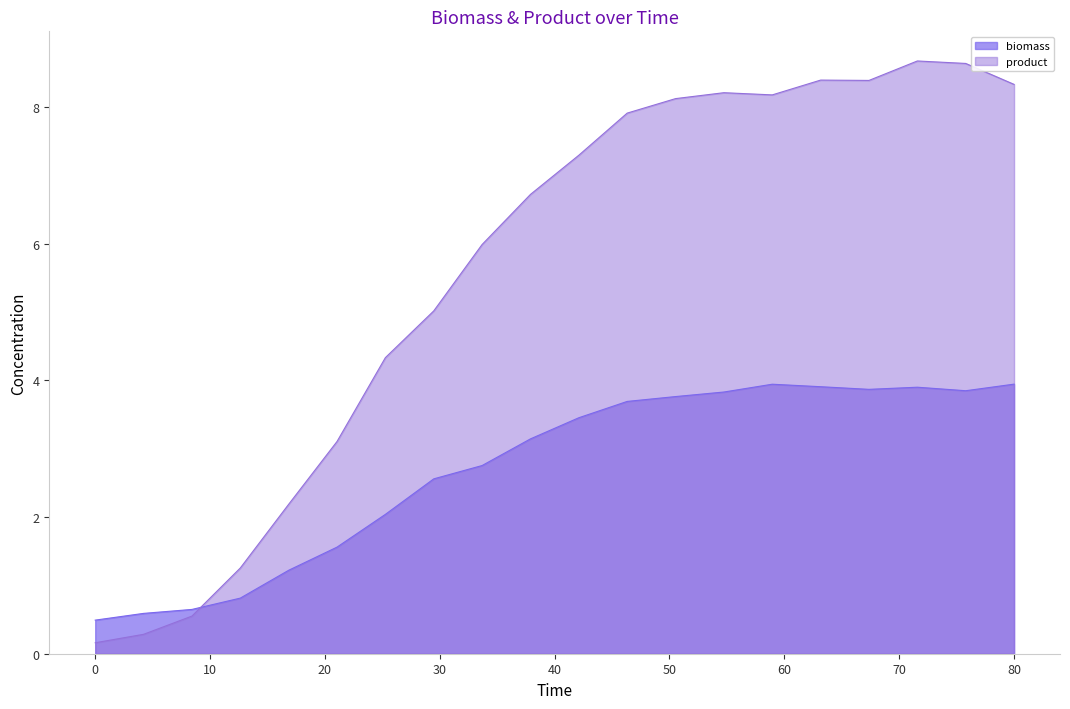

True or false: biomass has a value of 0.5 at 0.

True